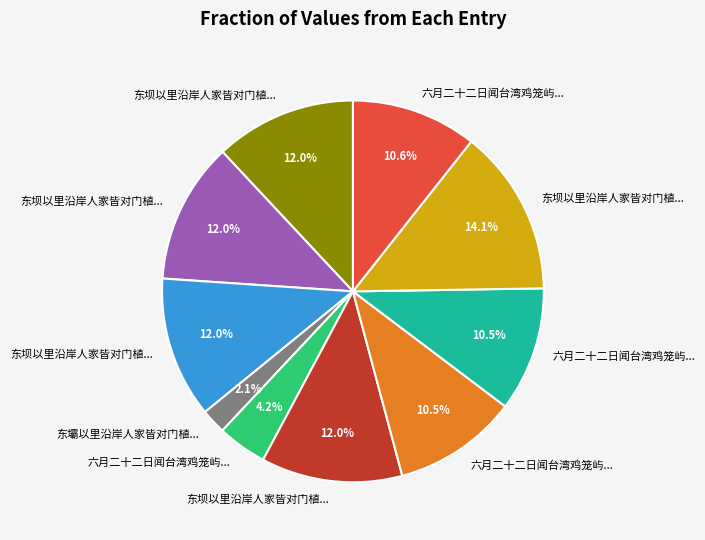

Is there a majority slice in this chart?

No